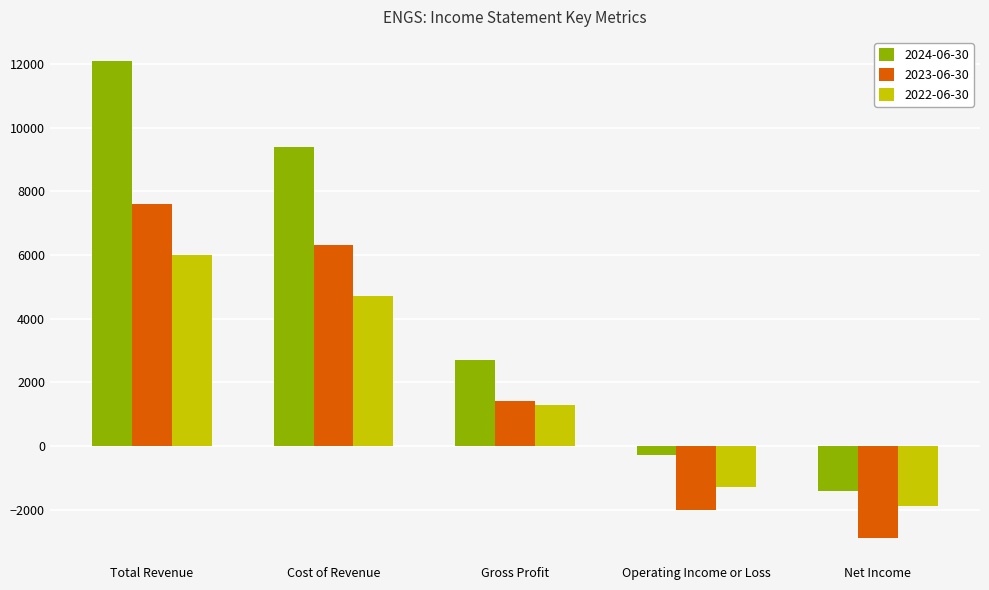

What are all the series names shown in the legend?

2024-06-30, 2023-06-30, 2022-06-30